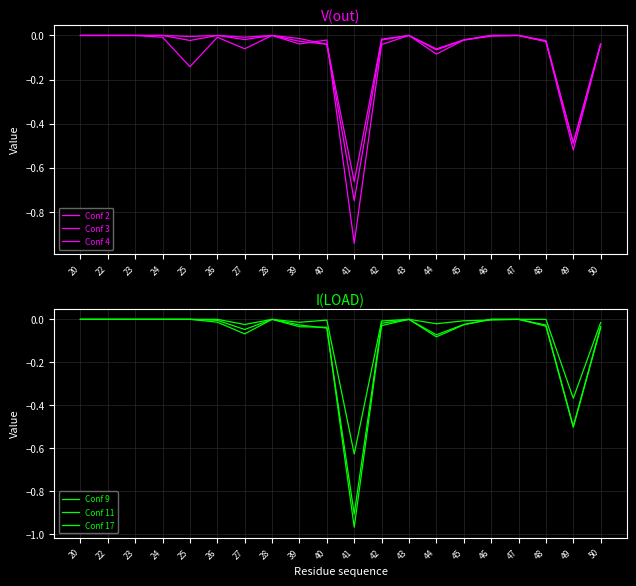

Reading left to right, what are all the values shown in this chart?

Conf 2: 0.0	0.0	0.0	0.0	-0.0	0.0	-0.0	0.0	-0.0	-0.0	-0.7	-0.0	0.0	-0.1	-0.0	0.0	0.0	-0.0	-0.5	-0.0
Conf 3: 0.0	0.0	0.0	0.0	-0.0	0.0	-0.0	0.0	-0.0	-0.0	-0.7	-0.0	0.0	-0.1	-0.0	0.0	0.0	-0.0	-0.5	-0.0
Conf 4: 0.0	0.0	0.0	-0.0	-0.1	-0.0	-0.1	0.0	-0.0	-0.0	-0.9	-0.0	0.0	-0.1	-0.0	-0.0	0.0	-0.0	-0.5	-0.0
Conf 9: 0.0	0.0	0.0	0.0	0.0	-0.0	-0.0	0.0	-0.0	-0.0	-0.9	-0.0	0.0	-0.1	-0.0	0.0	0.0	-0.0	-0.5	-0.0
Conf 11: 0.0	0.0	0.0	0.0	0.0	-0.0	-0.1	0.0	-0.0	-0.0	-1.0	-0.0	0.0	-0.1	-0.0	0.0	0.0	-0.0	-0.5	-0.0
Conf 17: 0.0	0.0	0.0	0.0	0.0	0.0	-0.0	0.0	-0.0	-0.0	-0.6	-0.0	0.0	-0.0	-0.0	-0.0	0.0	0.0	-0.4	-0.0